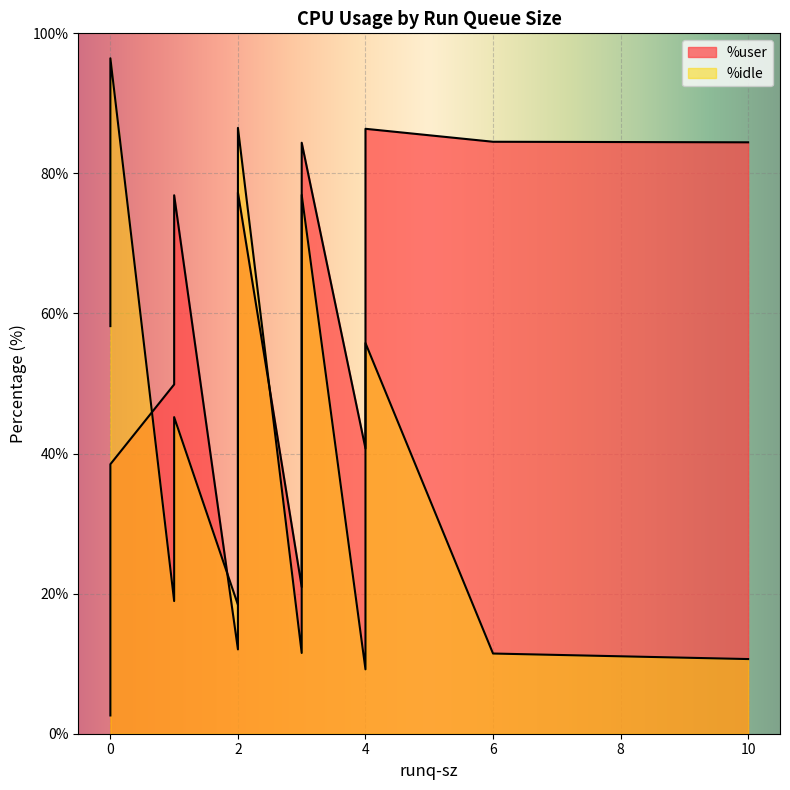

Rank the series by their average value, from highest to lowest.

%user, %idle